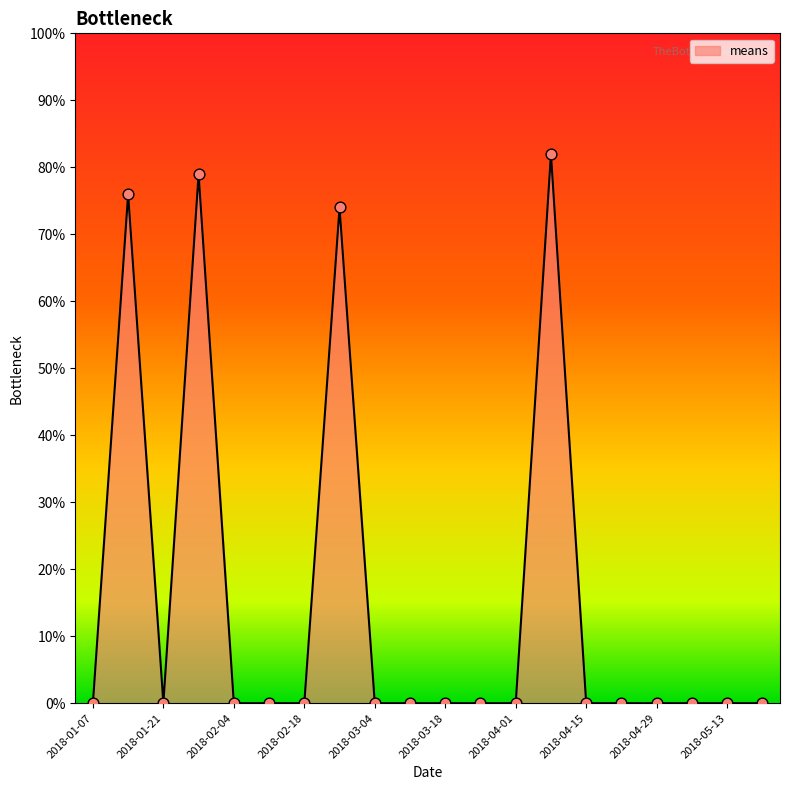

What is the difference between the maximum and minimum values?

82